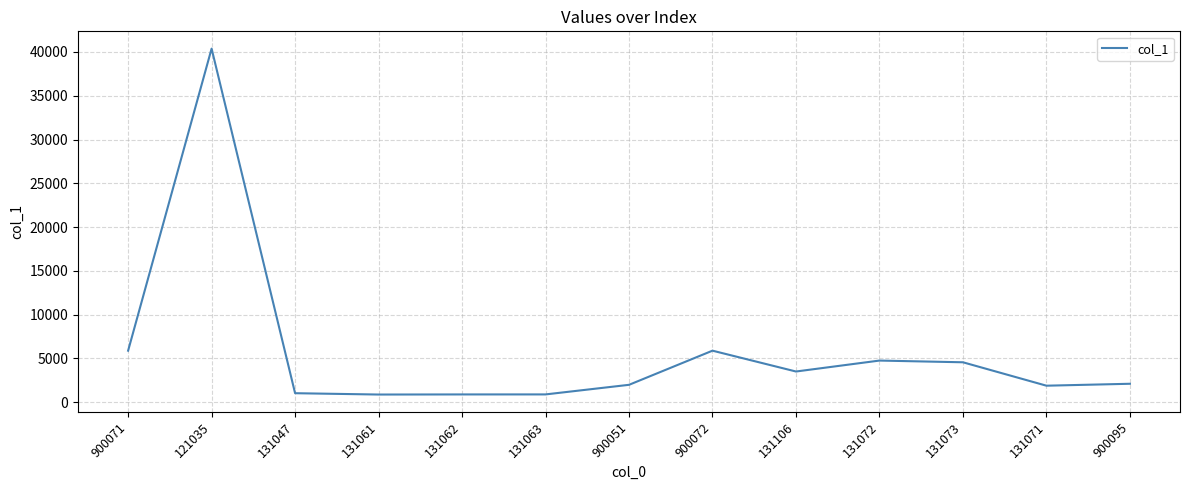

What is the difference between the maximum and minimum values?

39510